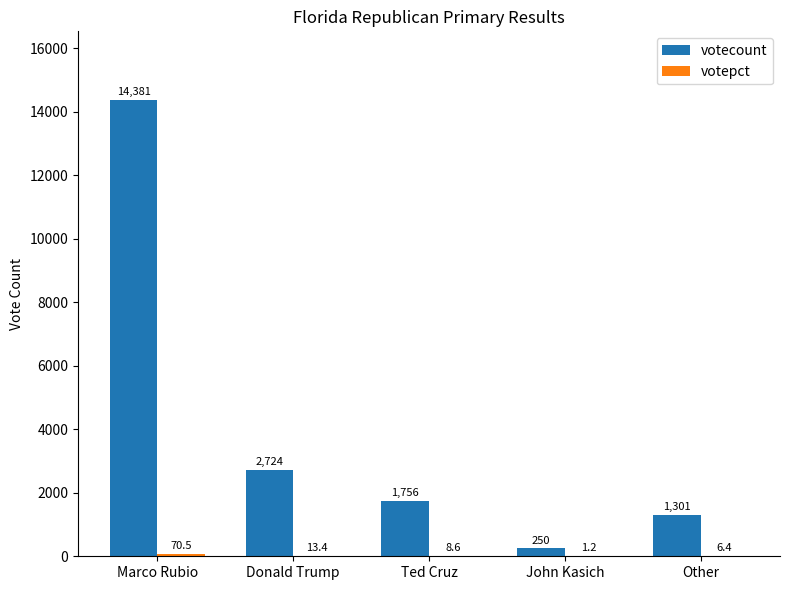

Which category has the highest value in the votecount series?

Marco Rubio